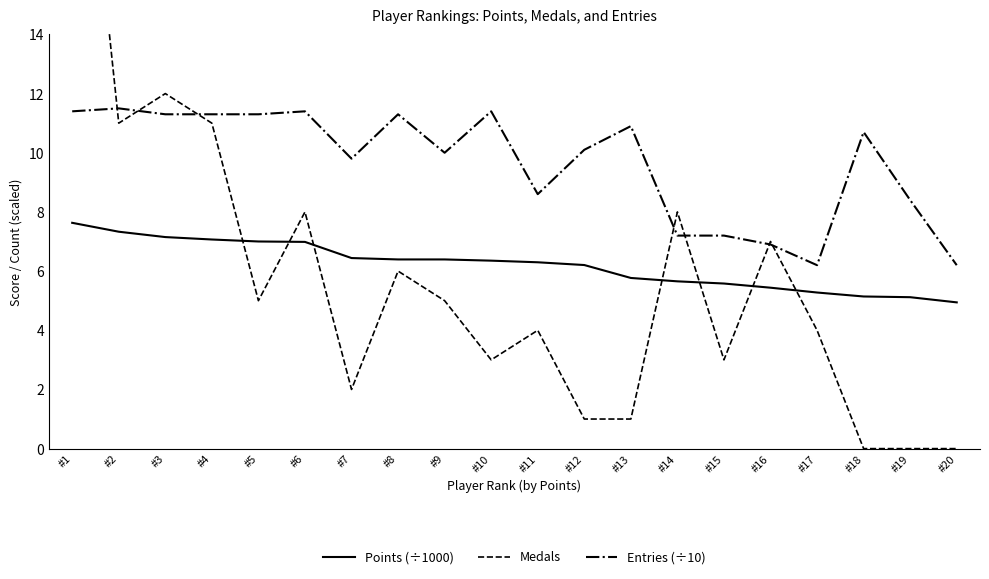

What is the difference between the highest and lowest values at #10?

8.4